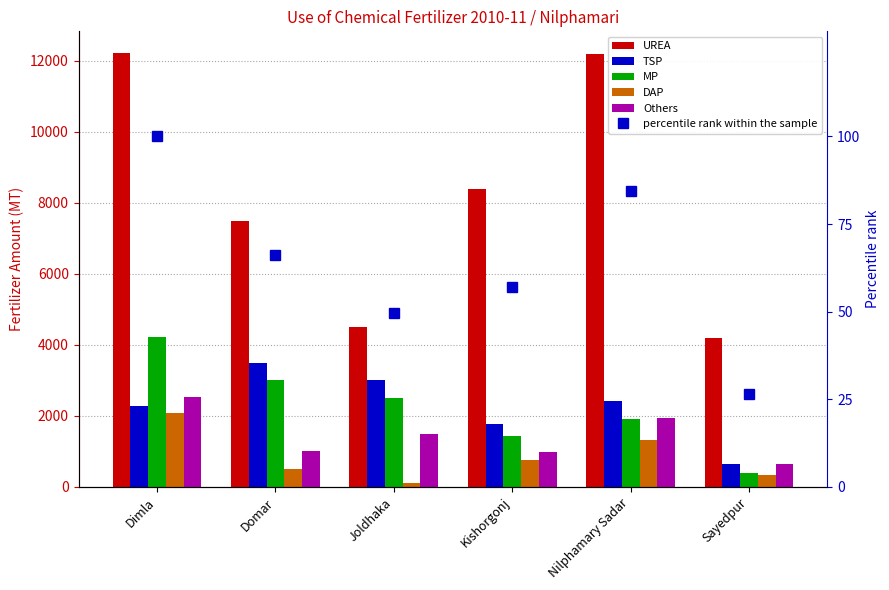

What is the value of the DAP bar at the 3rd from the left?

100.0